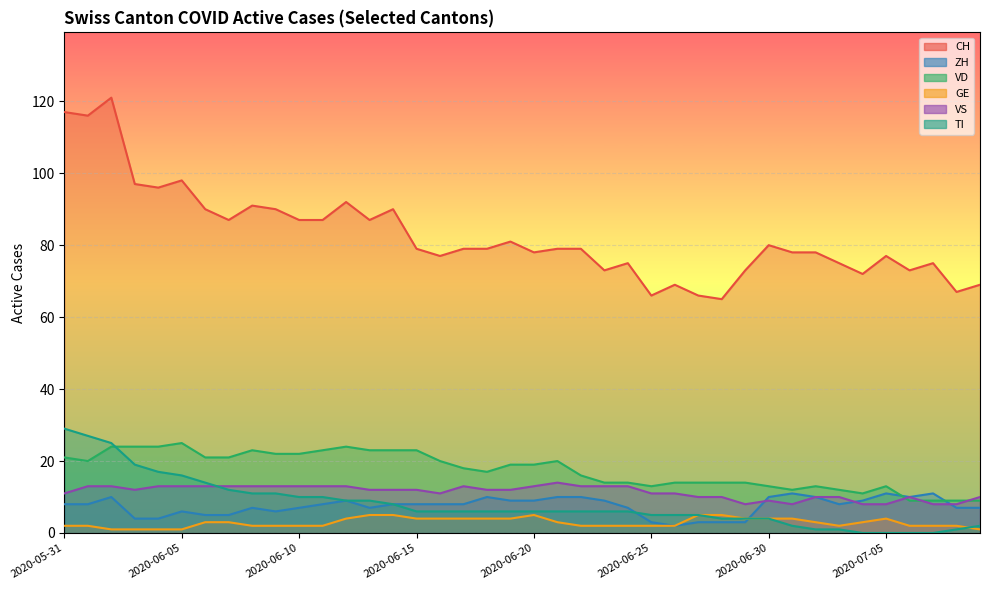

Reading left to right, what are all the values shown in this chart?

CH: 117	116	121	97	96	98	90	87	91	90	87	87	92	87	90	79	77	79	79	81	78	79	79	73	75	66	69	66	65	73	80	78	78	75	72	77	73	75	67	69
ZH: 8	8	10	4	4	6	5	5	7	6	7	8	9	7	8	8	8	8	10	9	9	10	10	9	7	3	2	3	3	3	10	11	10	8	9	11	10	11	7	7
VD: 21	20	24	24	24	25	21	21	23	22	22	23	24	23	23	23	20	18	17	19	19	20	16	14	14	13	14	14	14	14	13	12	13	12	11	13	9	9	9	9
GE: 2	2	1	1	1	1	3	3	2	2	2	2	4	5	5	4	4	4	4	4	5	3	2	2	2	2	2	5	5	4	4	4	3	2	3	4	2	2	2	1
VS: 11	13	13	12	13	13	13	13	13	13	13	13	13	12	12	12	11	13	12	12	13	14	13	13	13	11	11	10	10	8	9	8	10	10	8	8	10	8	8	10
TI: 29	27	25	19	17	16	14	12	11	11	10	10	9	9	8	6	6	6	6	6	6	6	6	6	6	5	5	5	4	4	4	2	1	1	0	0	0	0	1	2